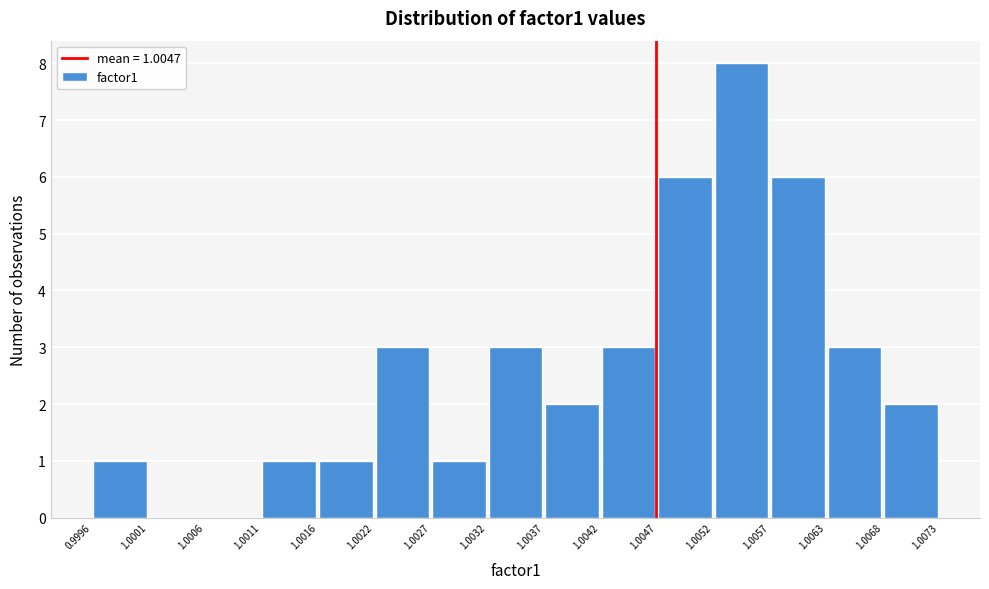

Over which range of the x-axis is the bar tallest?

1.0052 to 1.0057